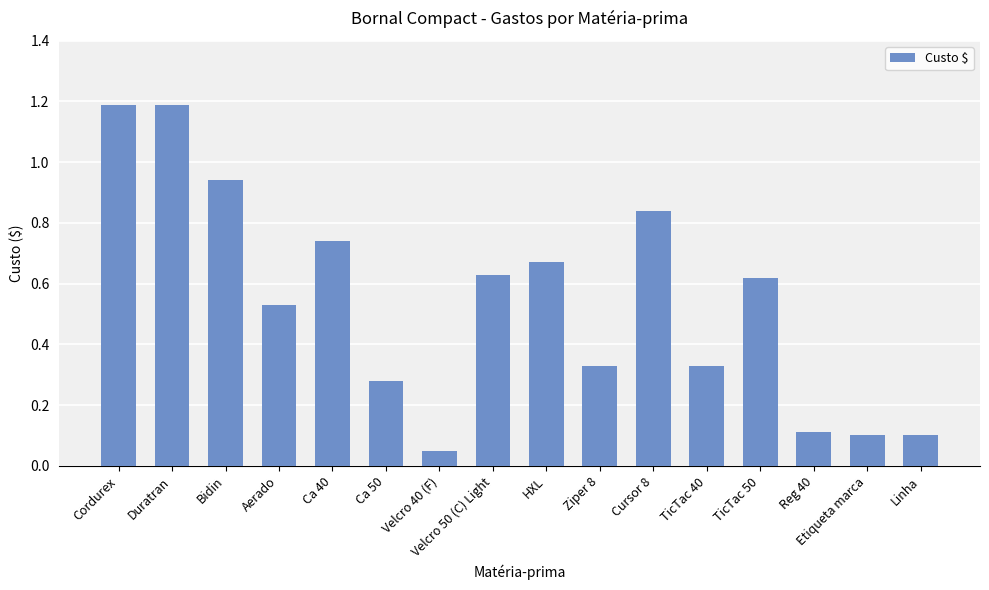

What is the sum of all values?

8.7